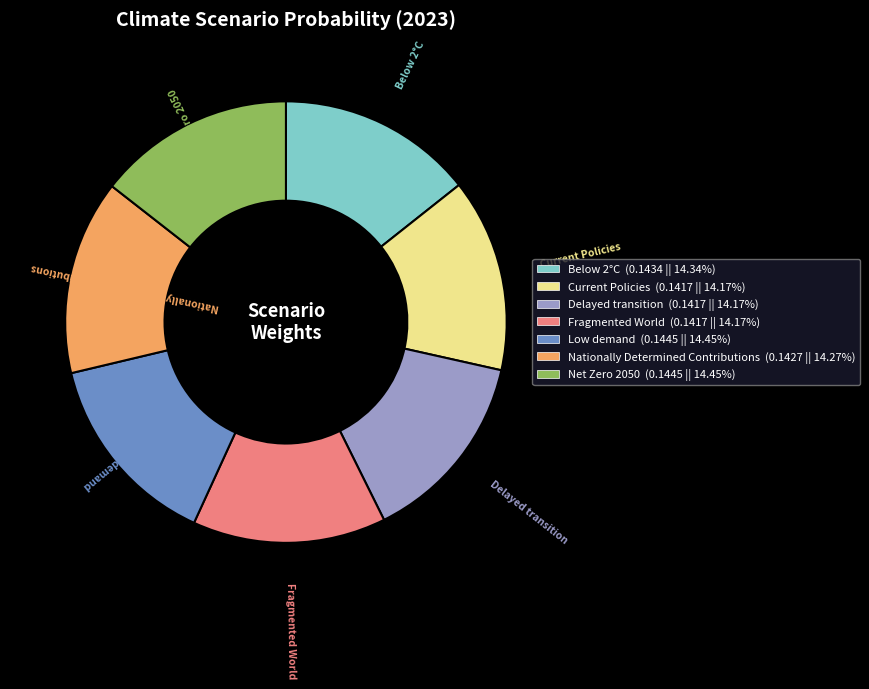

Do Fragmented World and Nationally Determined Contributions together represent more than half of the pie?

No